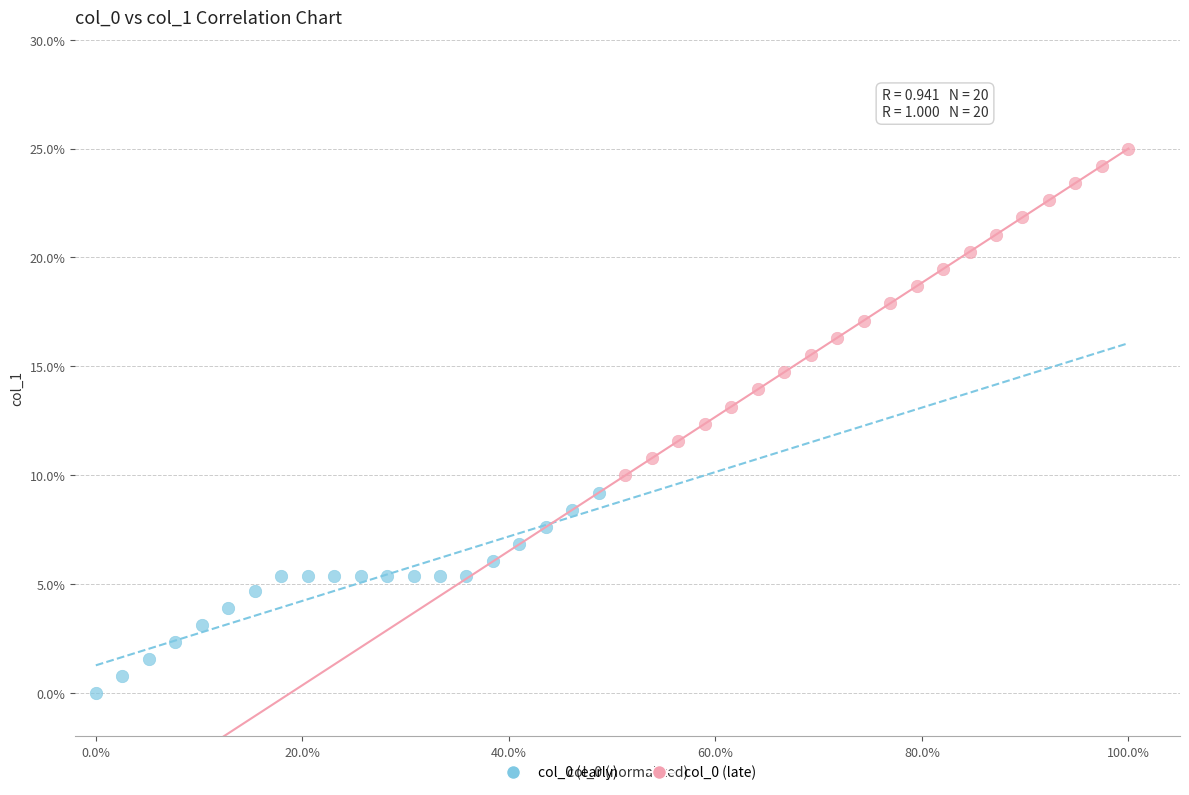

Which series reaches the minimum Y coordinate?

col_0 (early)